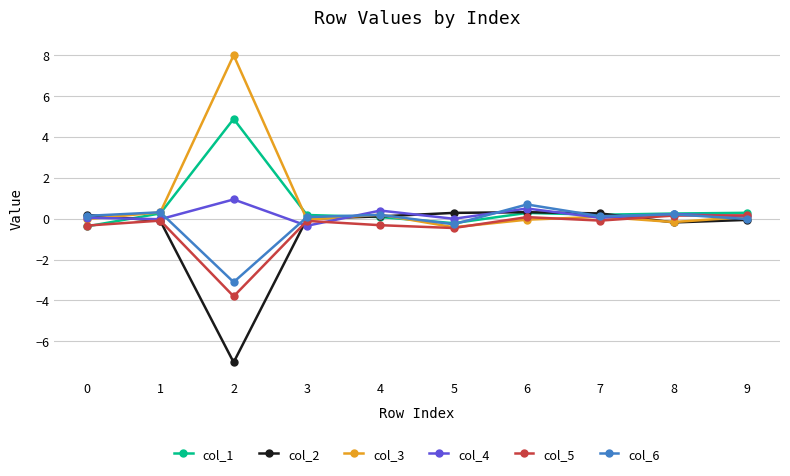

Which series has the widest spread of values?

col_3